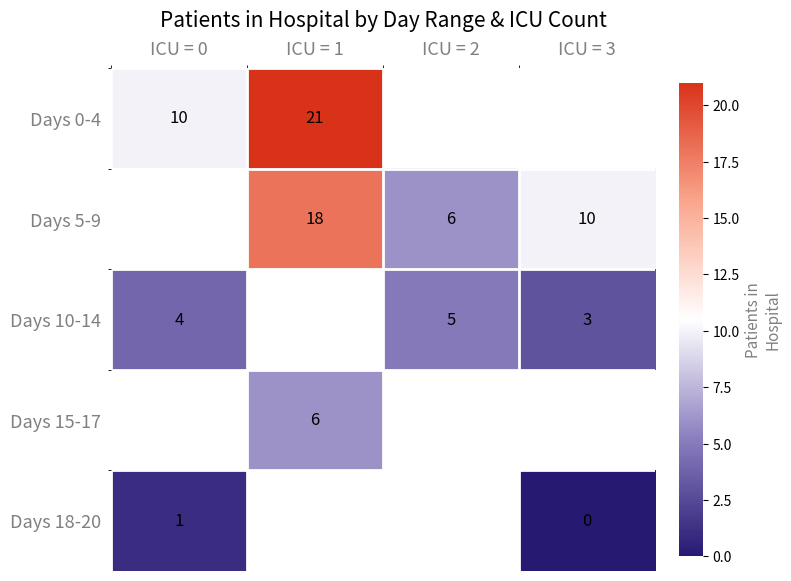

Is the value of Days 10-14 at ICU = 3 greater than the value of Days 18-20 at ICU = 3?

Yes